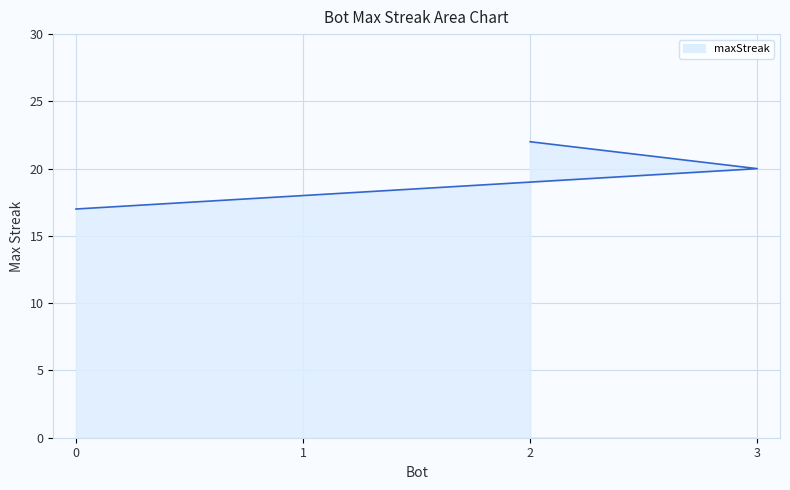

Read the value at 0.

17